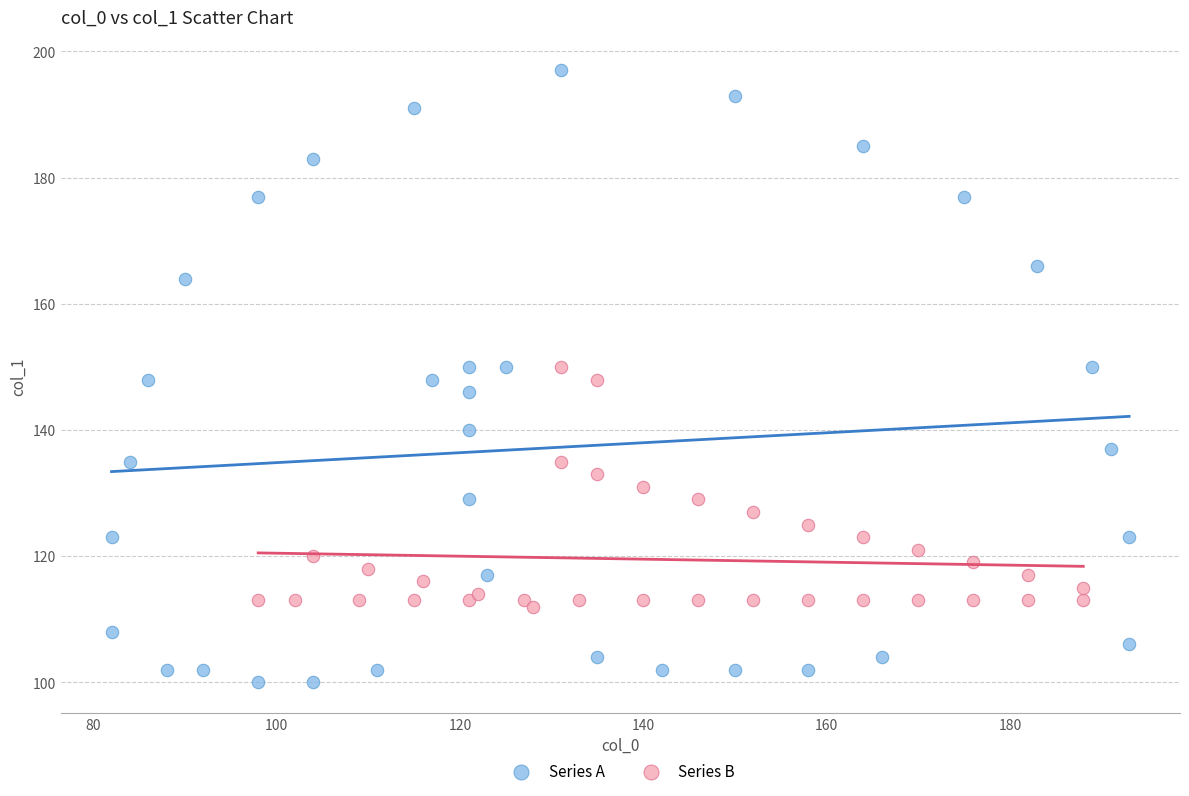

Which series reaches the maximum Y coordinate?

Series A